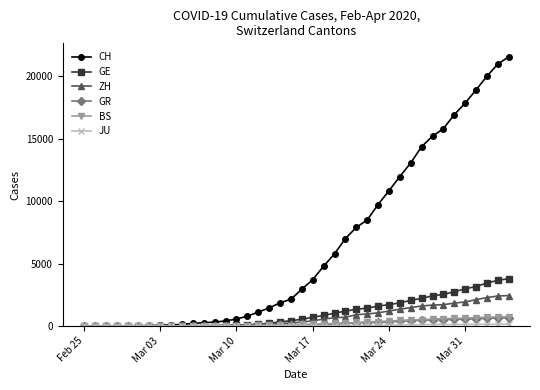

What is the greatest value displayed?

21574